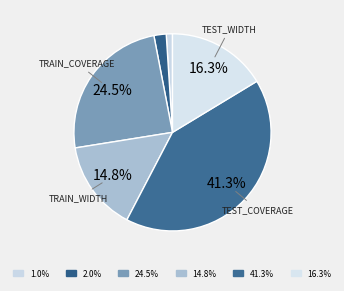

Rank the categories by value from highest to lowest.

test_coverage, train_coverage, test_width, train_width, test_mae, train_mae